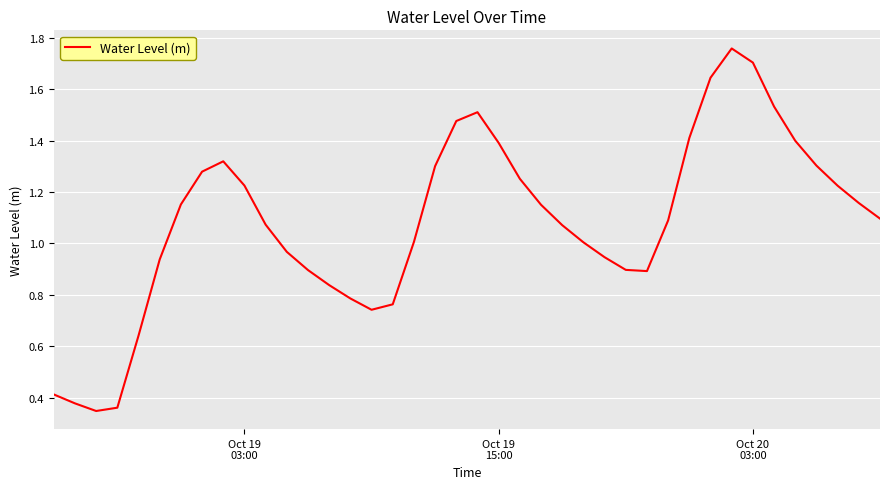

Is this an area chart (filled region under the line)?

No